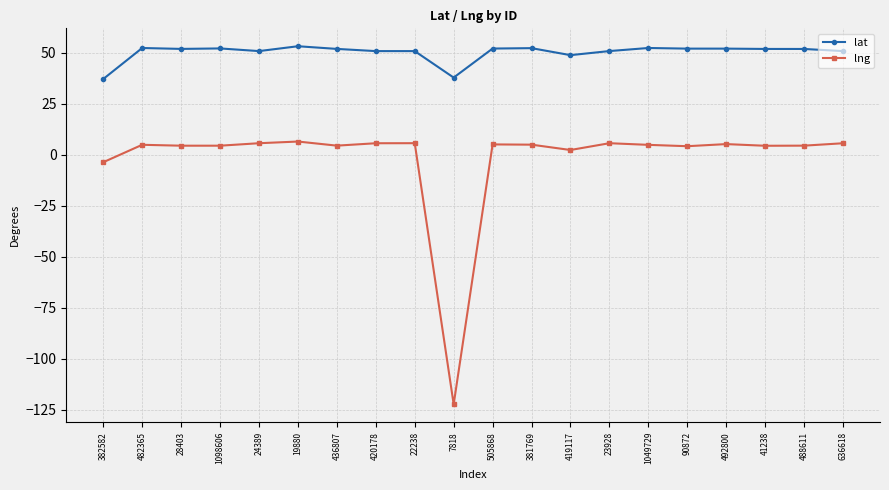

What is the label of the 15th point from the left?

1049729